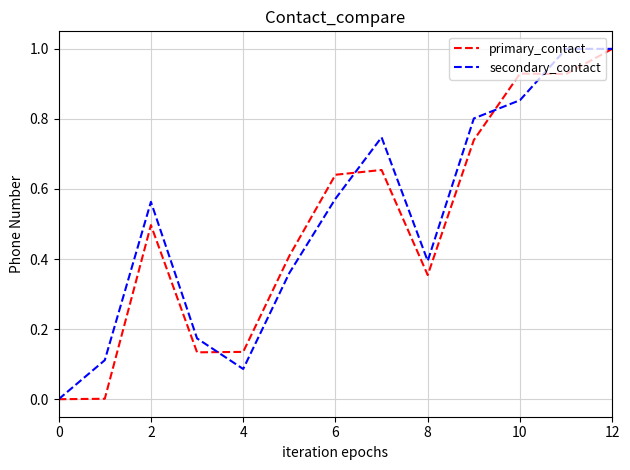

What is the maximum value shown in the chart?

1.0